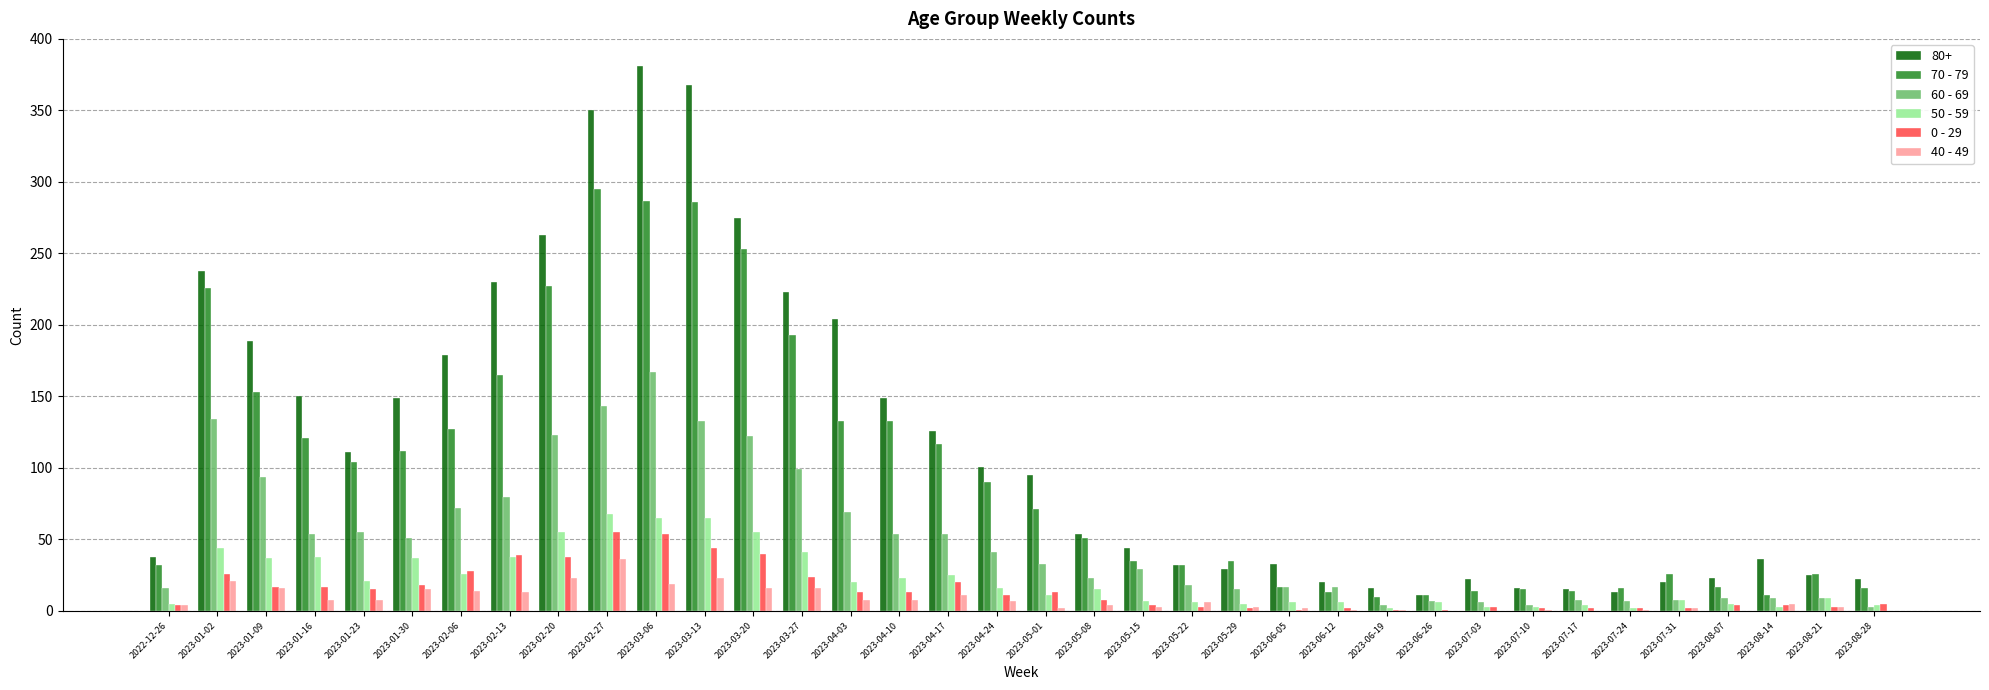

Which series has the largest total across all categories?

80+